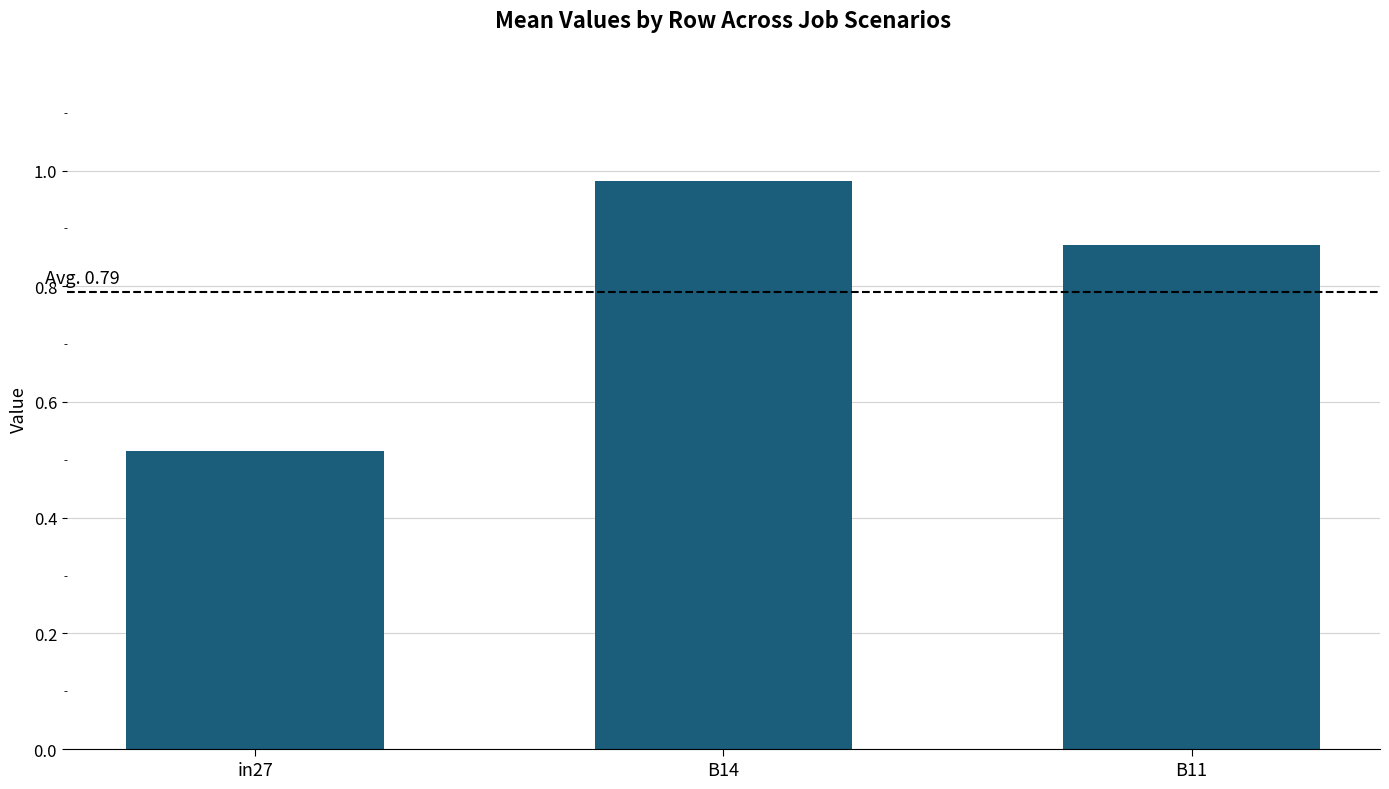

Rank the categories by value from lowest to highest.

in27, B11, B14